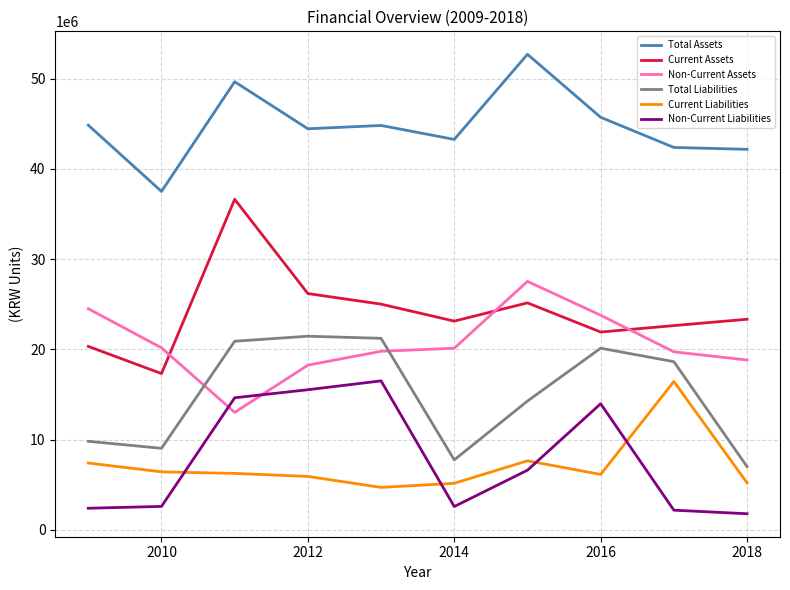

True or false: Total Assets has more than 0 points higher than both neighbors.

True